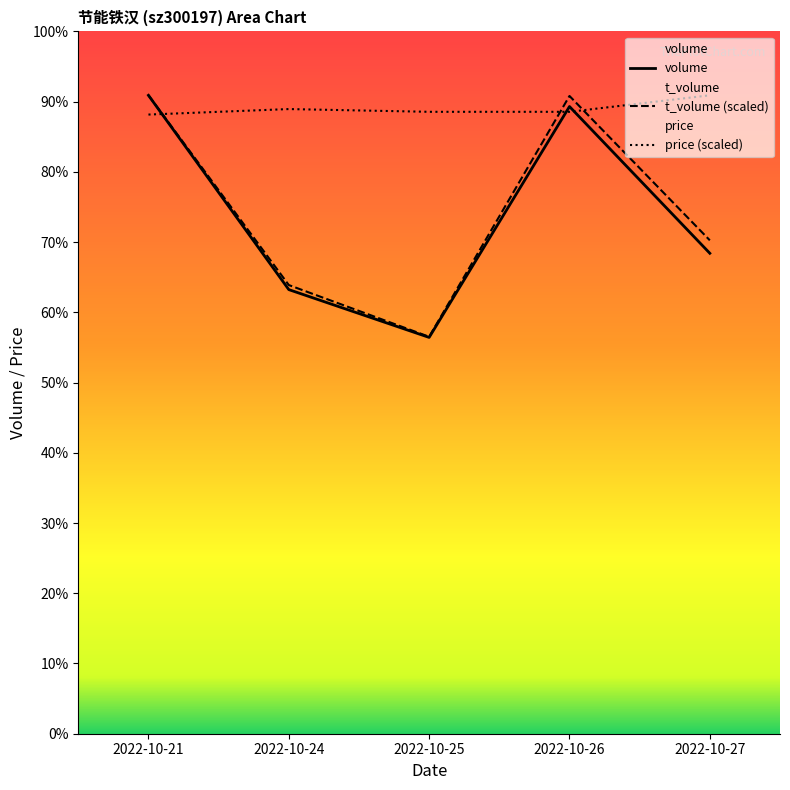

The value of price (scaled) at 2022-10-25 is 66198.5. True or false?

False